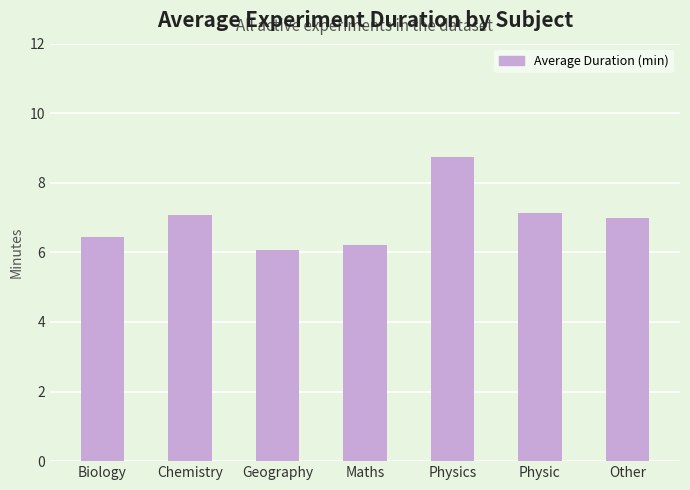

The chart shows a value of 4.9 at Physics. True or false?

False